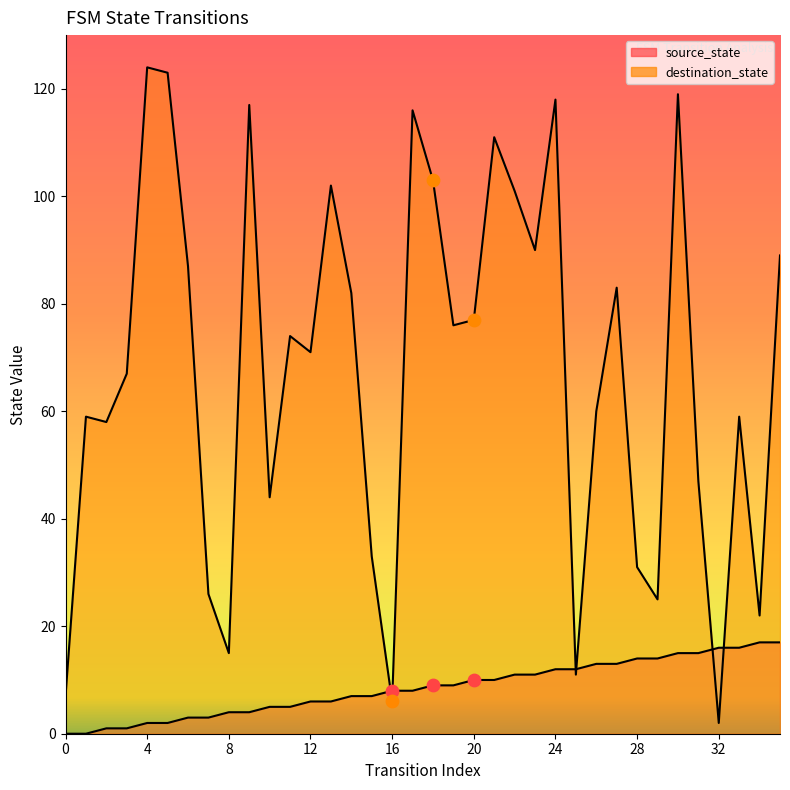

Which series has the widest spread of Y values?

destination_state